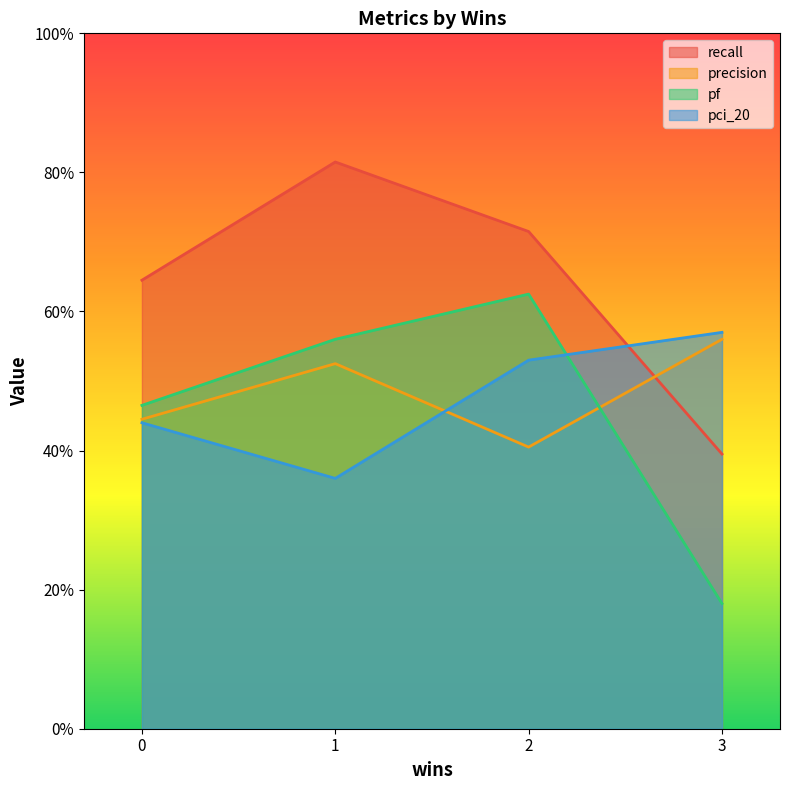

True or false: precision and pf intersect in this chart.

True